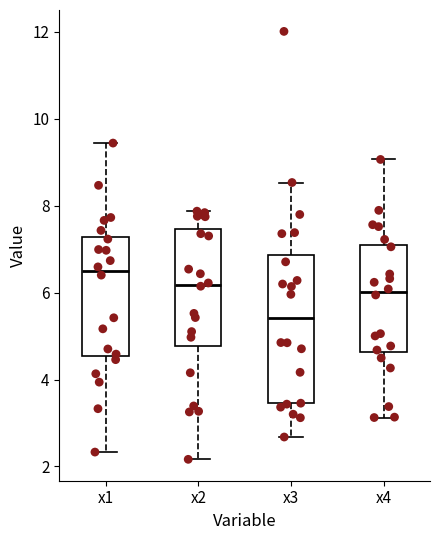

Which box's median line is the lowest?

x3